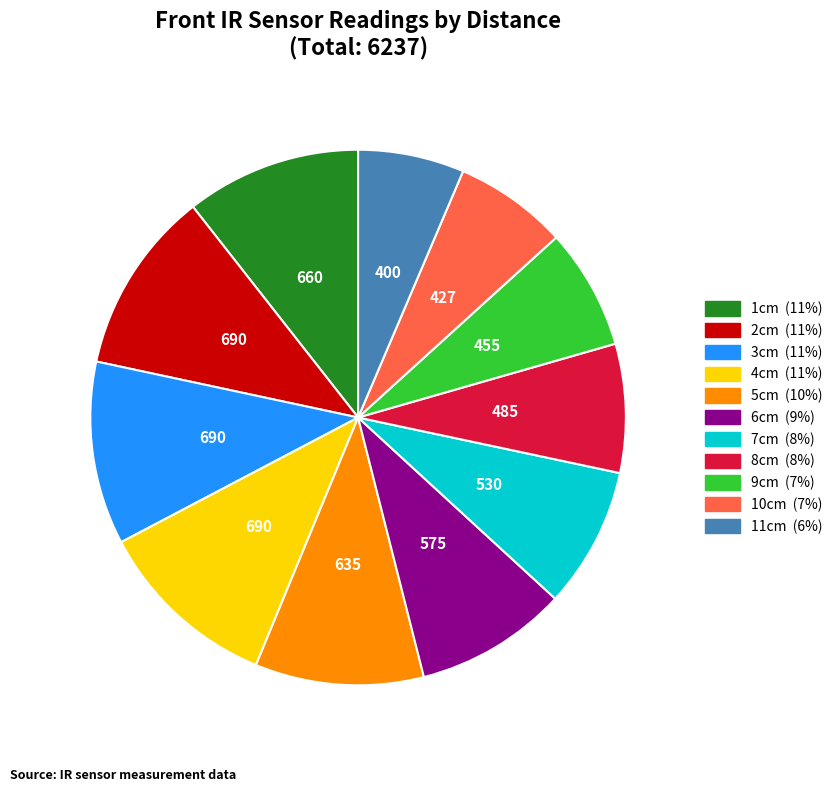

Combined, do 4cm and 7cm account for over 50%?

No